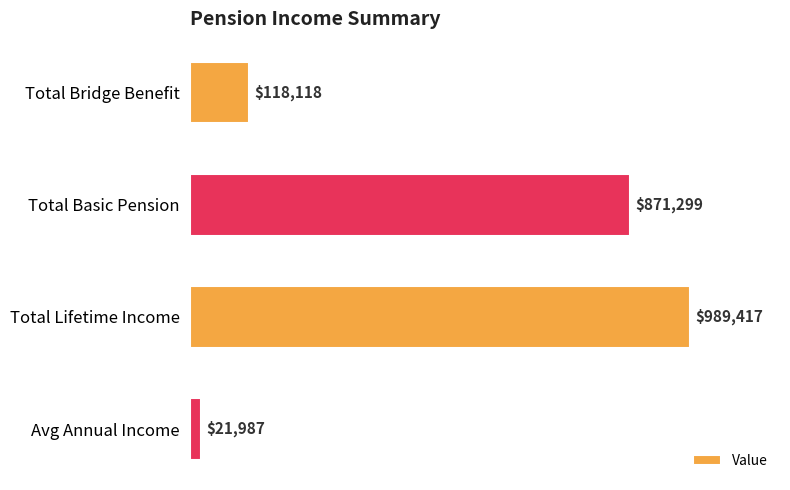

Does the chart contain any negative values?

No